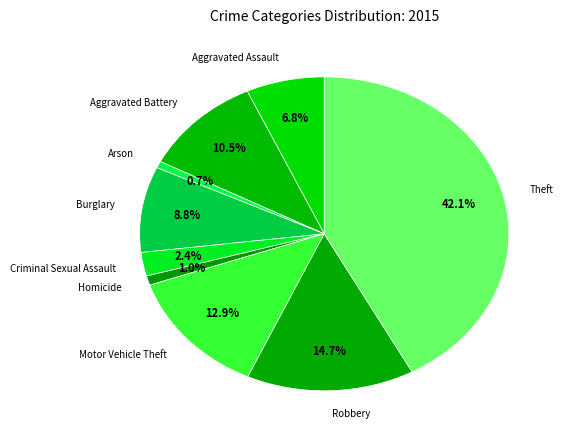

Which has a higher value, Robbery or Theft?

Theft